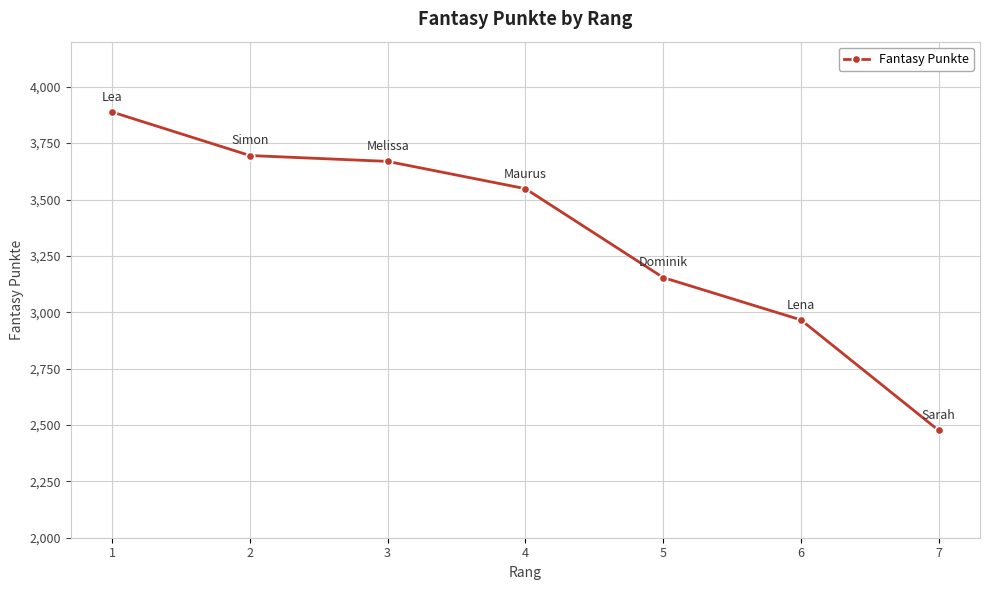

What is the sum of the values at 6 and 2?

6661